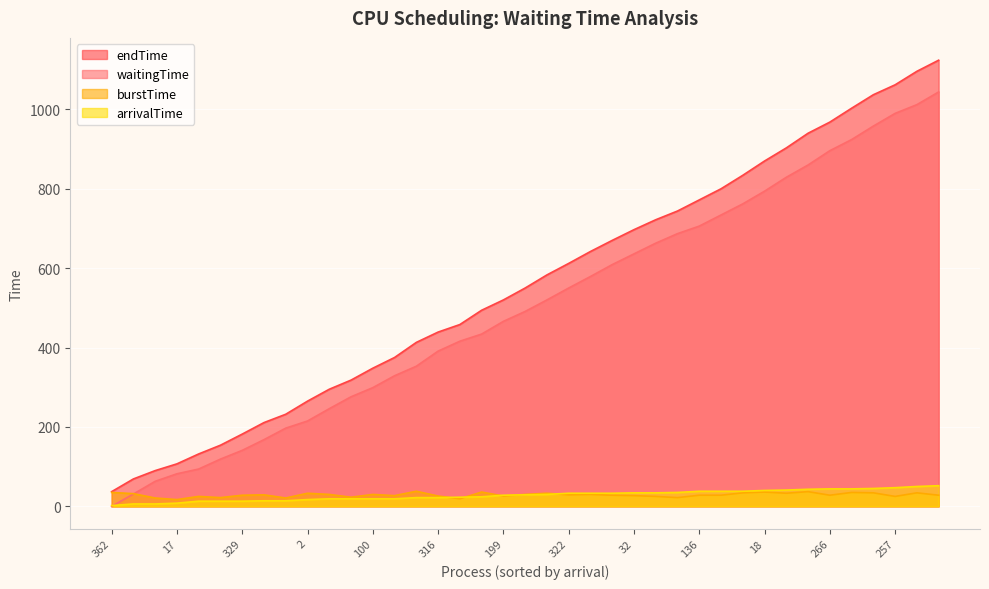

Read the endTime value at 31.

940